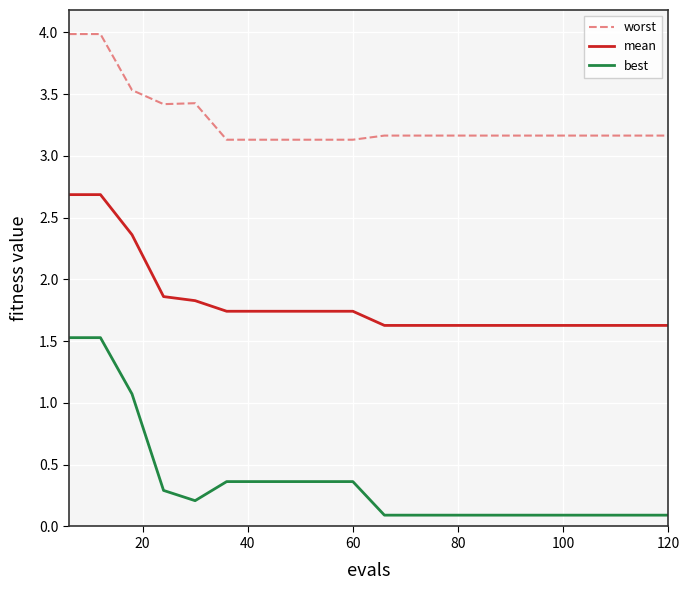

Which series has the largest range (max minus min)?

best